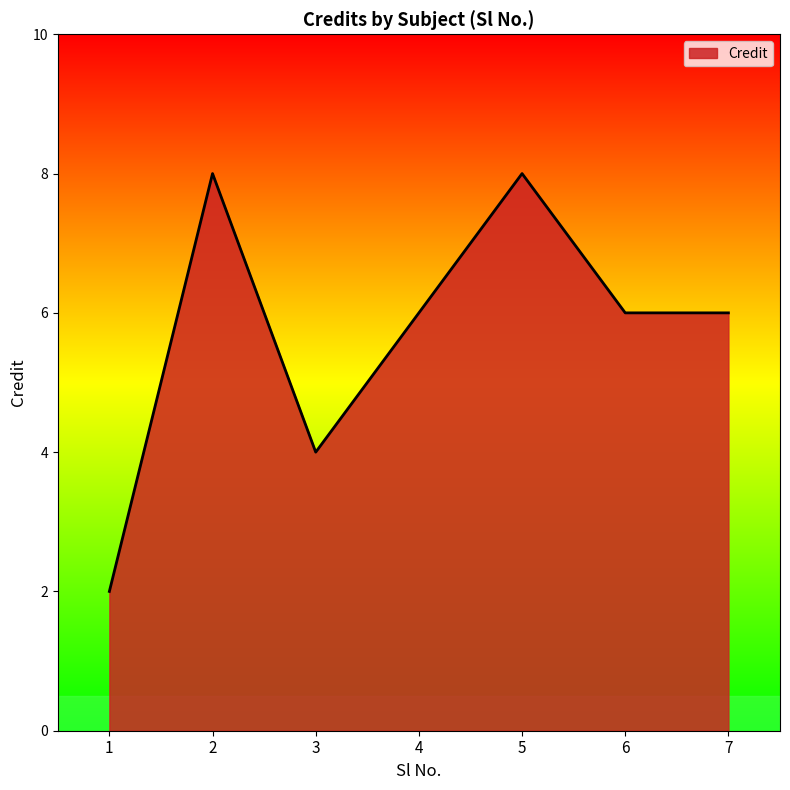

At which category does the data reach its first local peak?

2